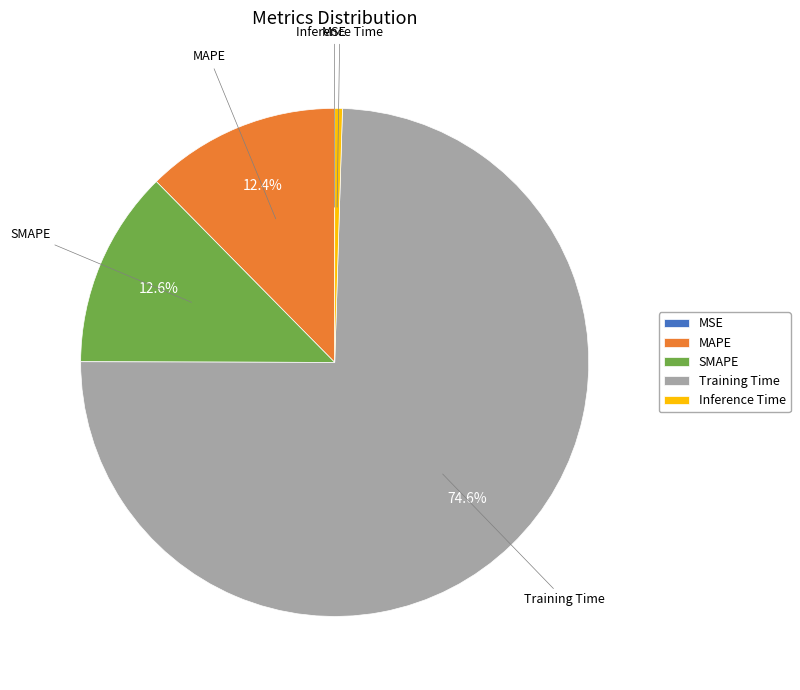

Do Inference Time and Training Time together represent more than half of the pie?

Yes